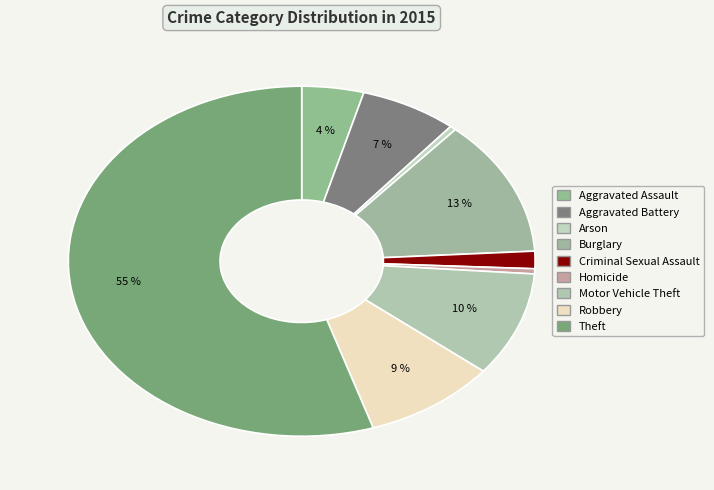

Which has a higher value, Aggravated Assault or Theft?

Theft